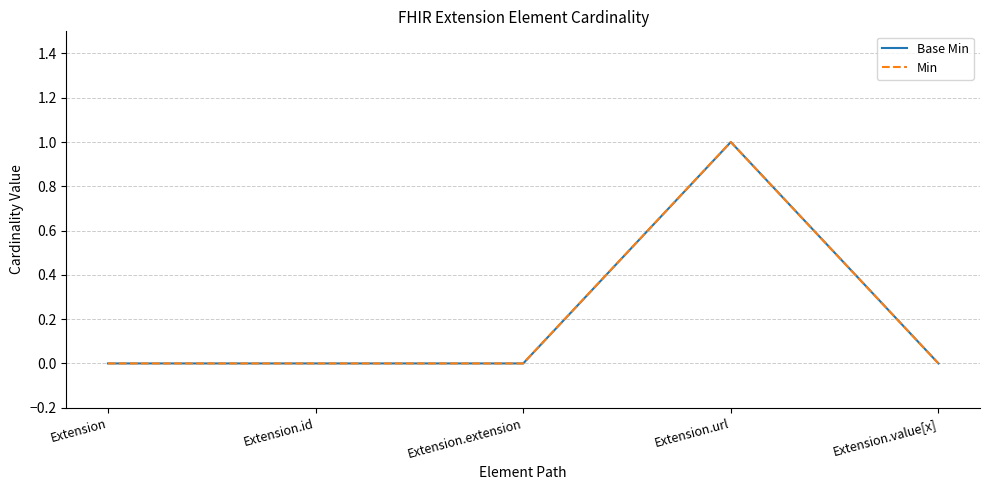

How many Min values are between 0 and 1?

5